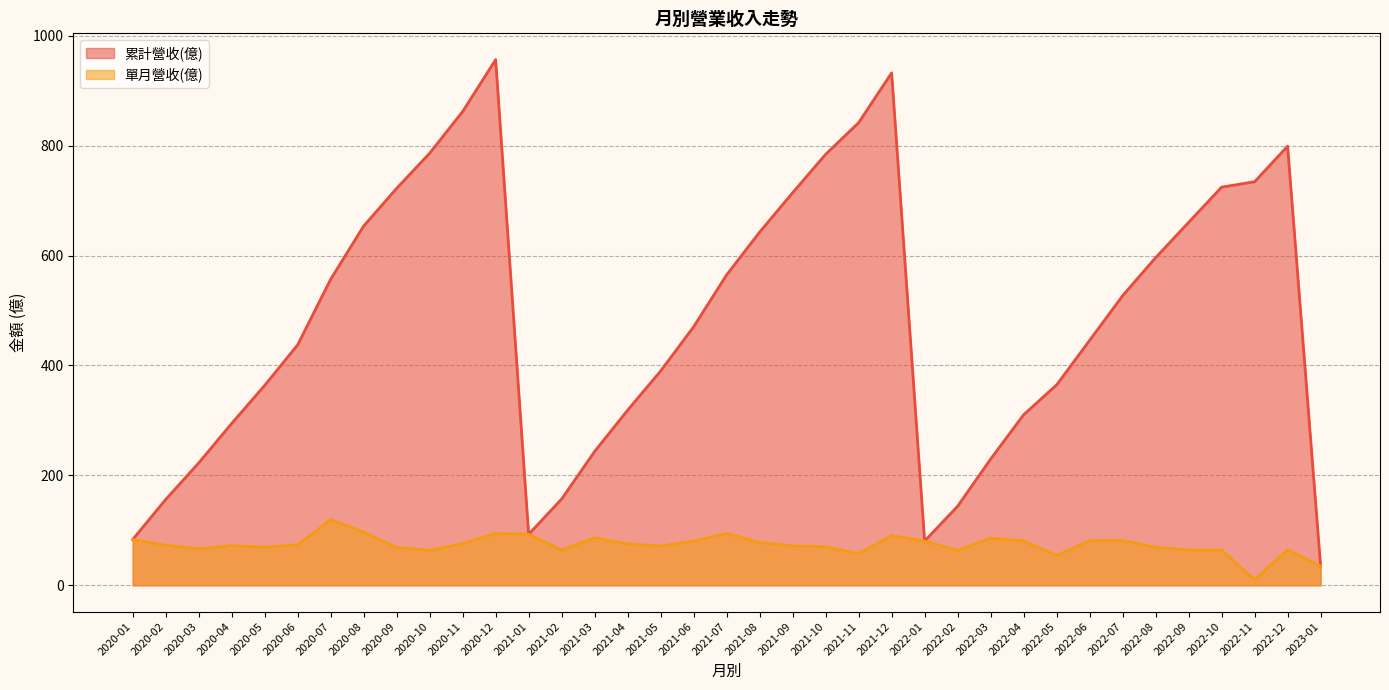

In 累計營收(億), how many points are lower than both neighbors (excluding endpoints)?

2